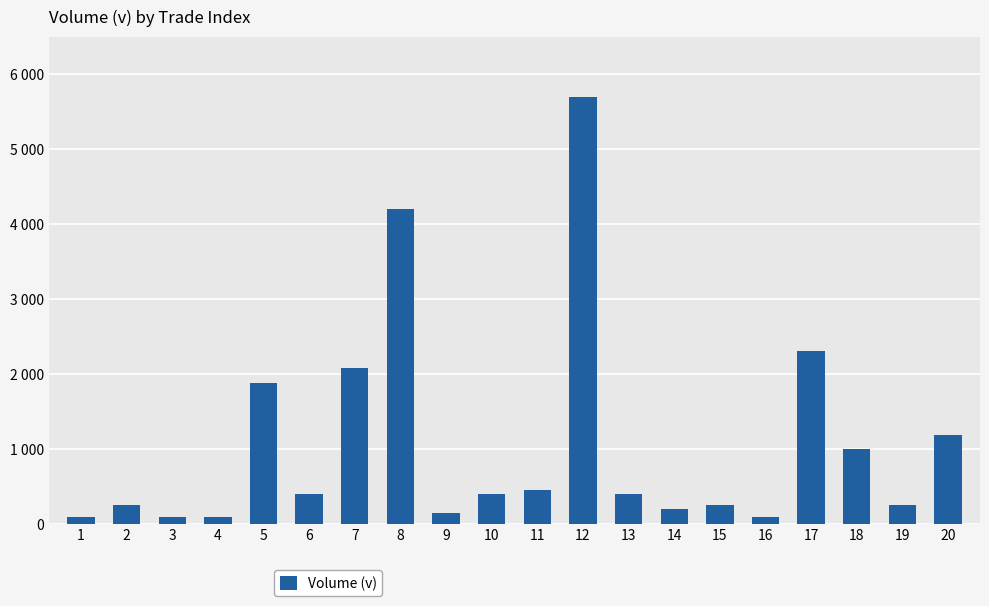

What is the sum of the values at 12 and 3?

5800